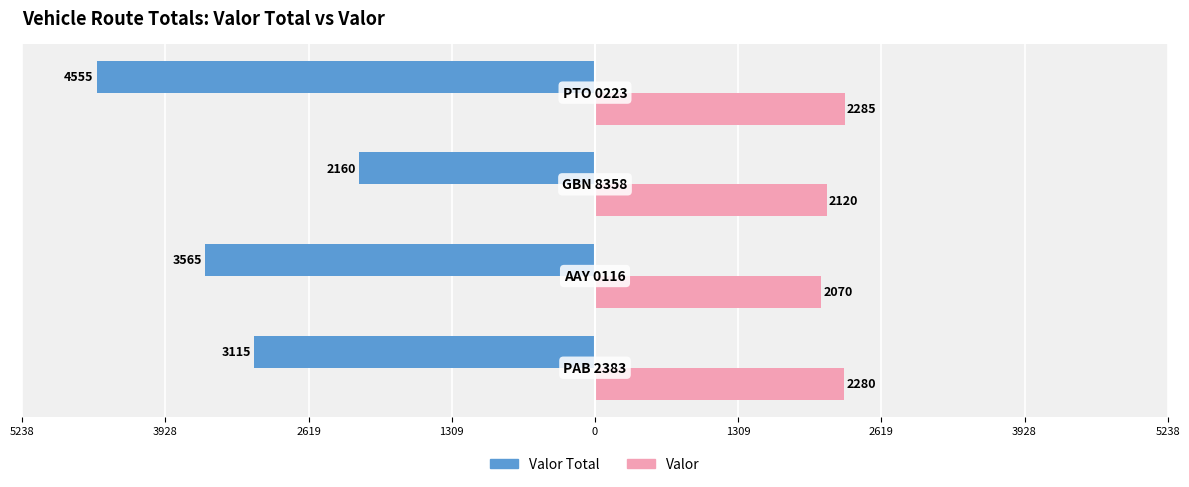

What are all the series names shown in the legend?

Valor Total, Valor